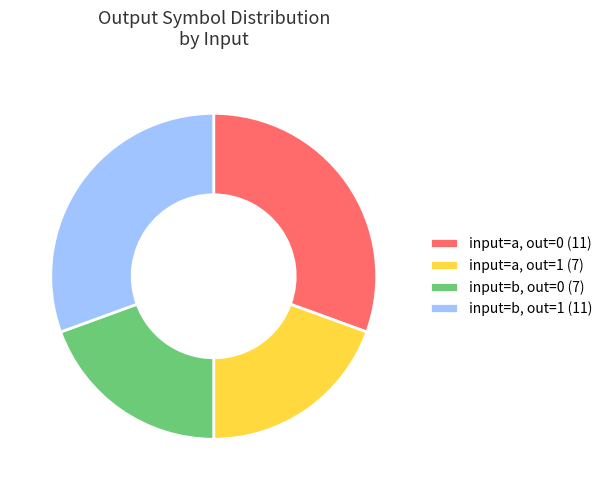

How many segments does this pie chart have?

4